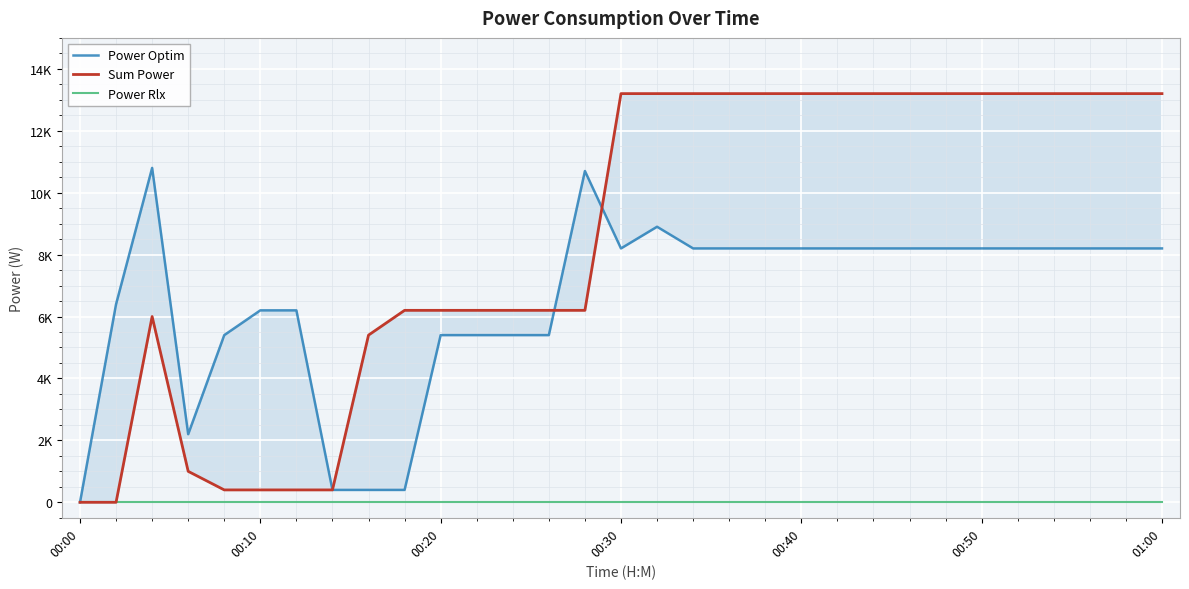

What is the difference between the maximum and second lowest values in the Sum Power series?

13200